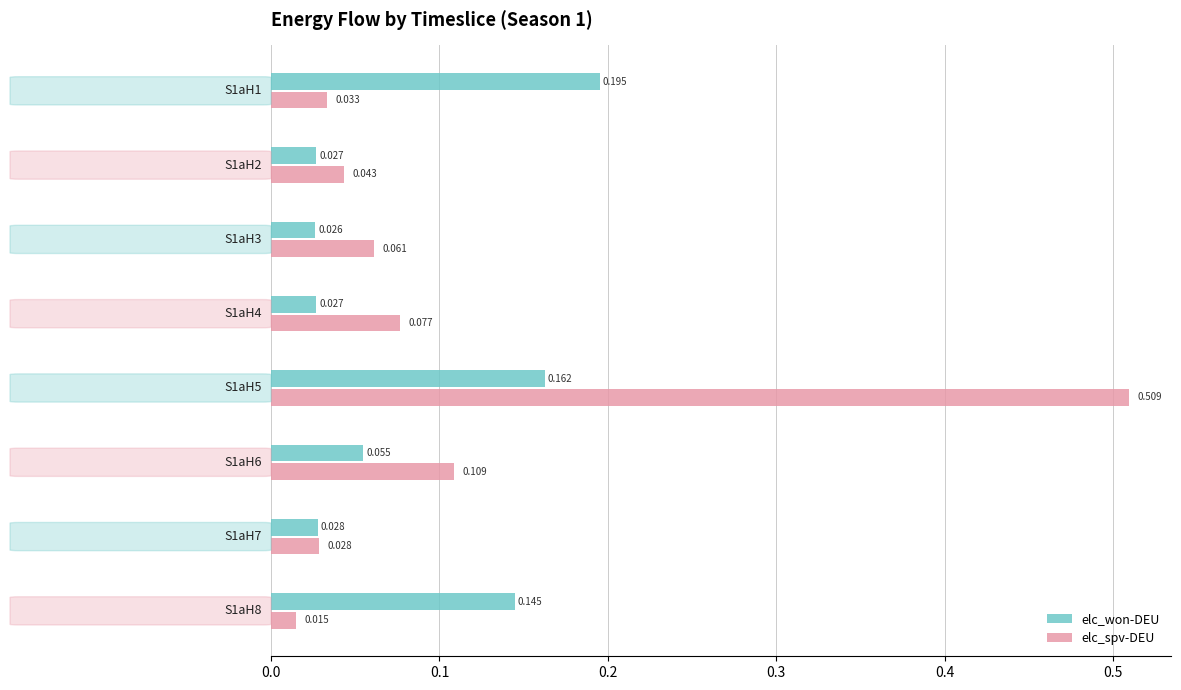

Which series has the largest total across all categories?

elc_spv-DEU